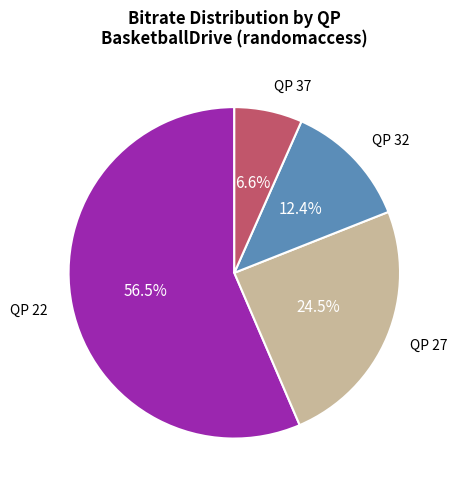

Is there a majority slice in this chart?

Yes